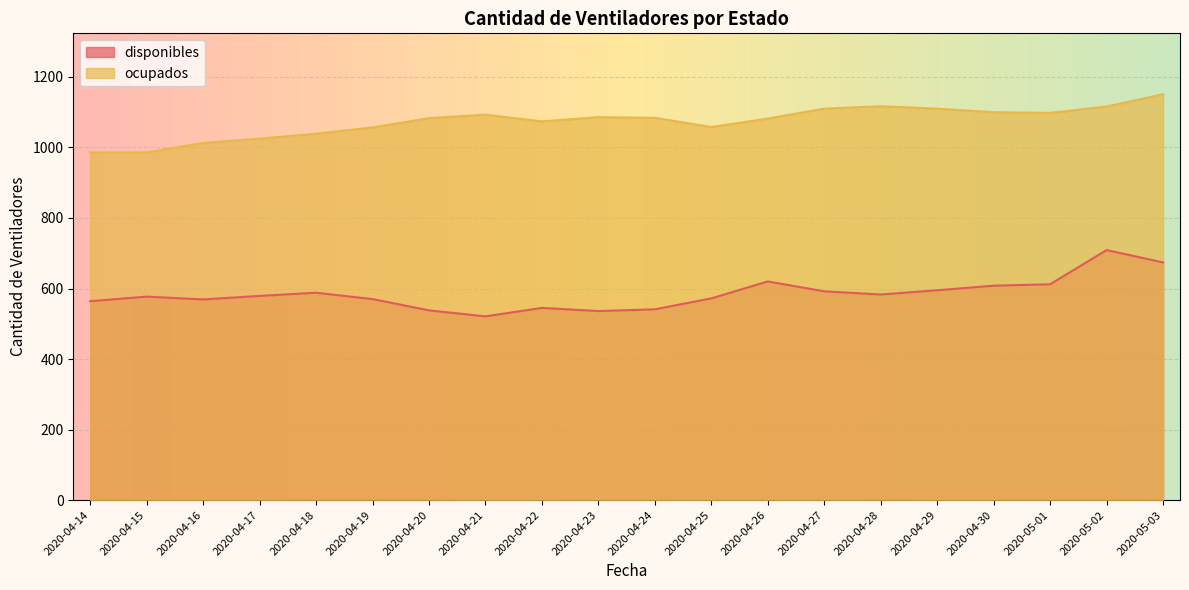

Reading left to right, what are all the values shown in this chart?

disponibles: 2020-04-14=564	2020-04-15=577	2020-04-16=569	2020-04-17=579	2020-04-18=588	2020-04-19=570	2020-04-20=538	2020-04-21=521	2020-04-22=545	2020-04-23=536	2020-04-24=541	2020-04-25=572	2020-04-26=620	2020-04-27=592	2020-04-28=583	2020-04-29=595	2020-04-30=608	2020-05-01=612	2020-05-02=709	2020-05-03=674
ocupados: 2020-04-14=986	2020-04-15=986	2020-04-16=1013	2020-04-17=1025	2020-04-18=1039	2020-04-19=1057	2020-04-20=1083	2020-04-21=1093	2020-04-22=1074	2020-04-23=1086	2020-04-24=1084	2020-04-25=1058	2020-04-26=1082	2020-04-27=1110	2020-04-28=1117	2020-04-29=1110	2020-04-30=1100	2020-05-01=1098	2020-05-02=1116	2020-05-03=1151